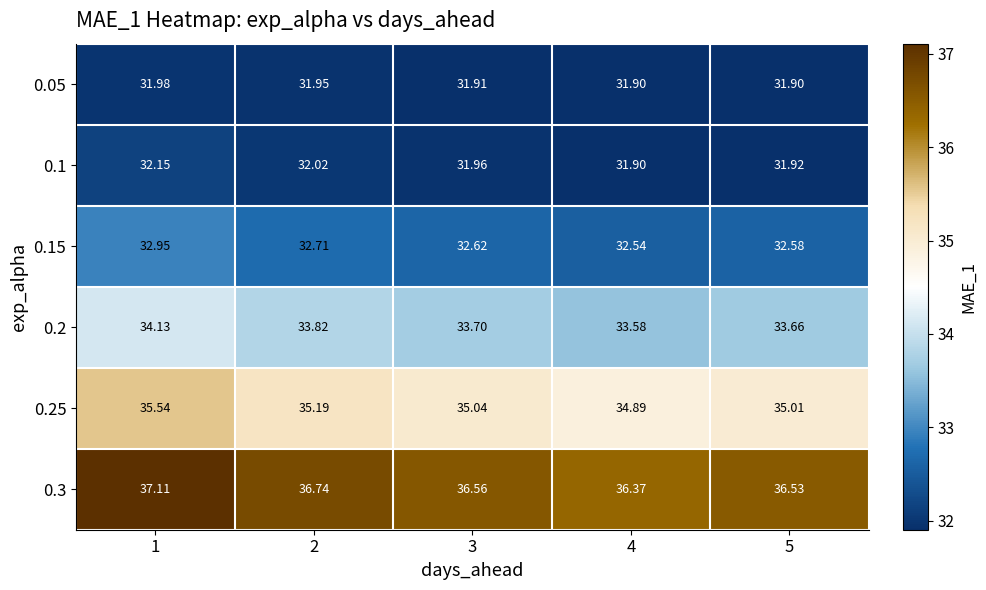

Count the number of data series in this chart.

6